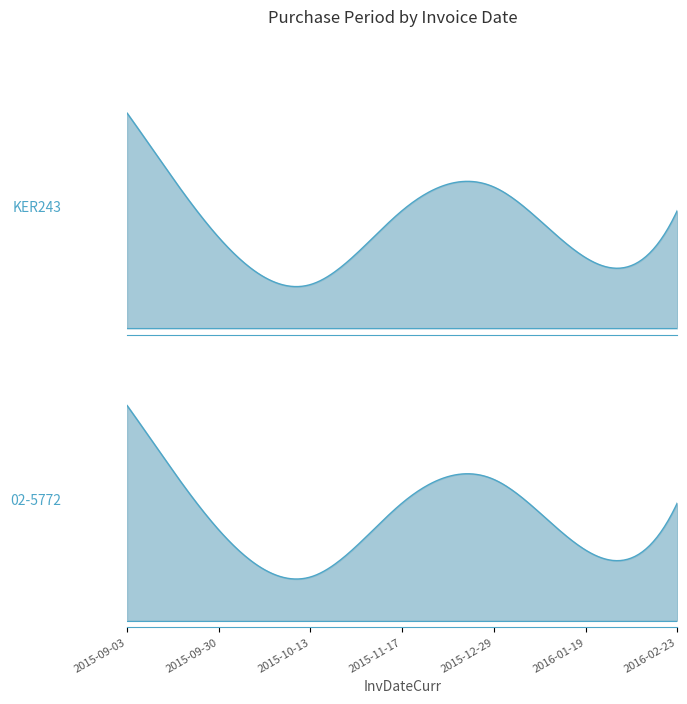

Where is the first local maximum?

2015-12-29